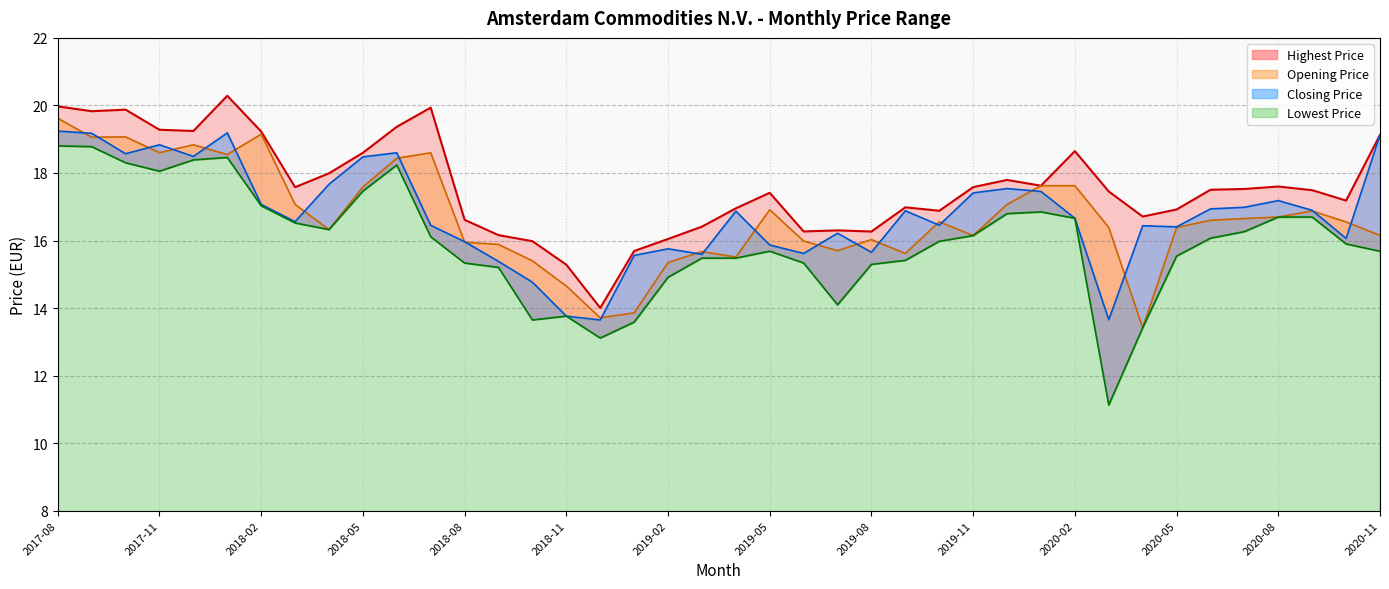

True or false: Opening Price and Highest Price intersect in this chart.

False